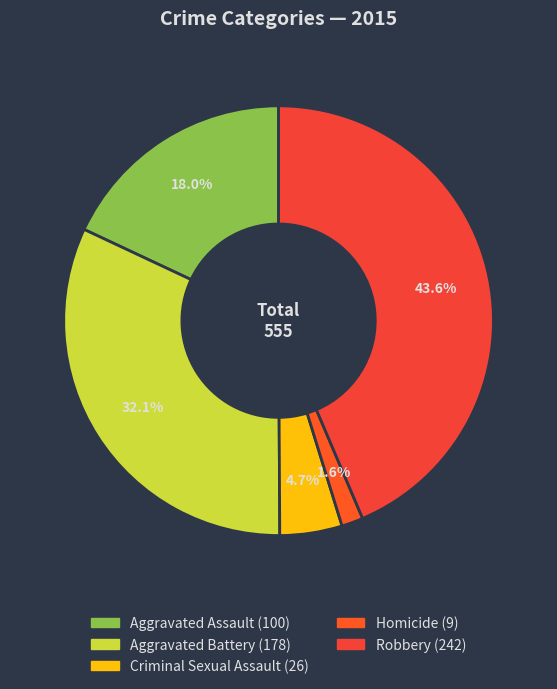

What is the change in value from Aggravated Battery to Criminal Sexual Assault?

-152